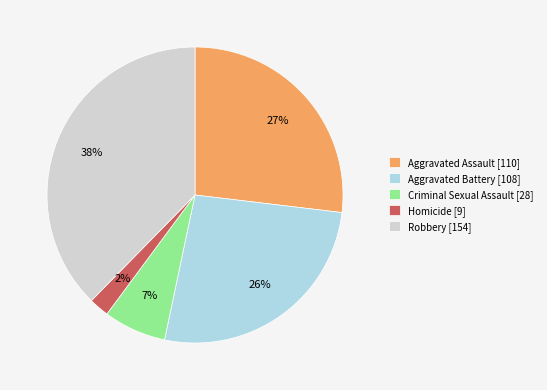

To the nearest percent, what percentage of the pie is Criminal Sexual Assault?

7%